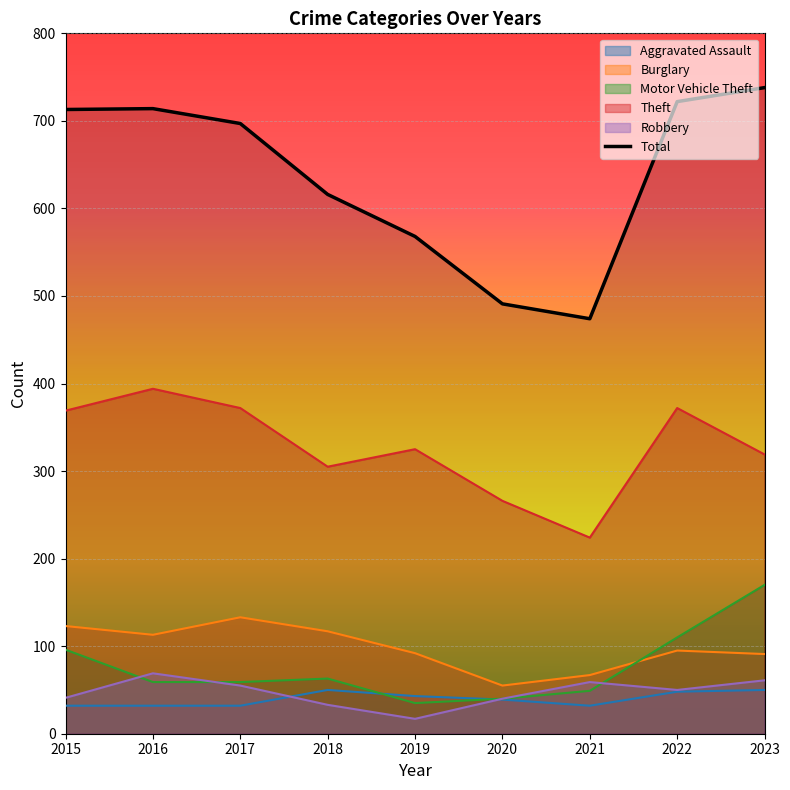

What is the value of the 8th point from the left?

722